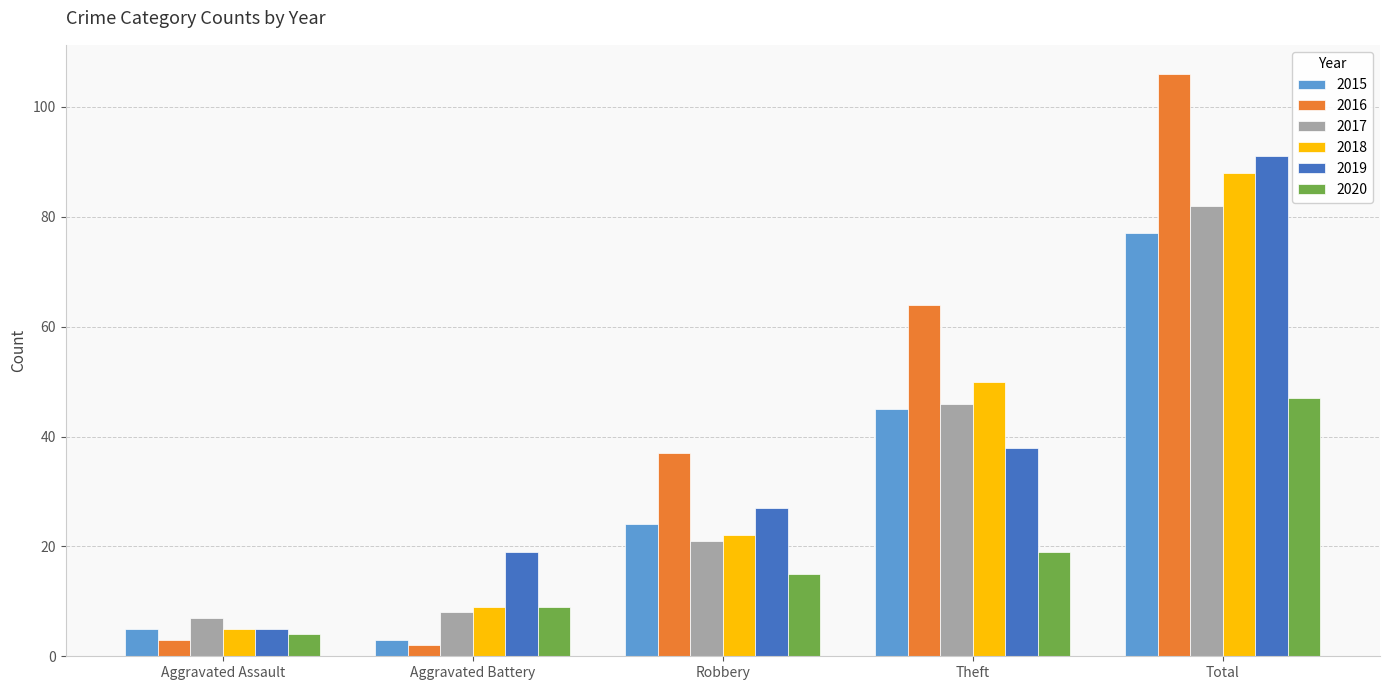

Reading left to right, transcribe all the data shown in this chart.

2015: 5	3	24	45	77
2016: 3	2	37	64	106
2017: 7	8	21	46	82
2018: 5	9	22	50	88
2019: 5	19	27	38	91
2020: 4	9	15	19	47